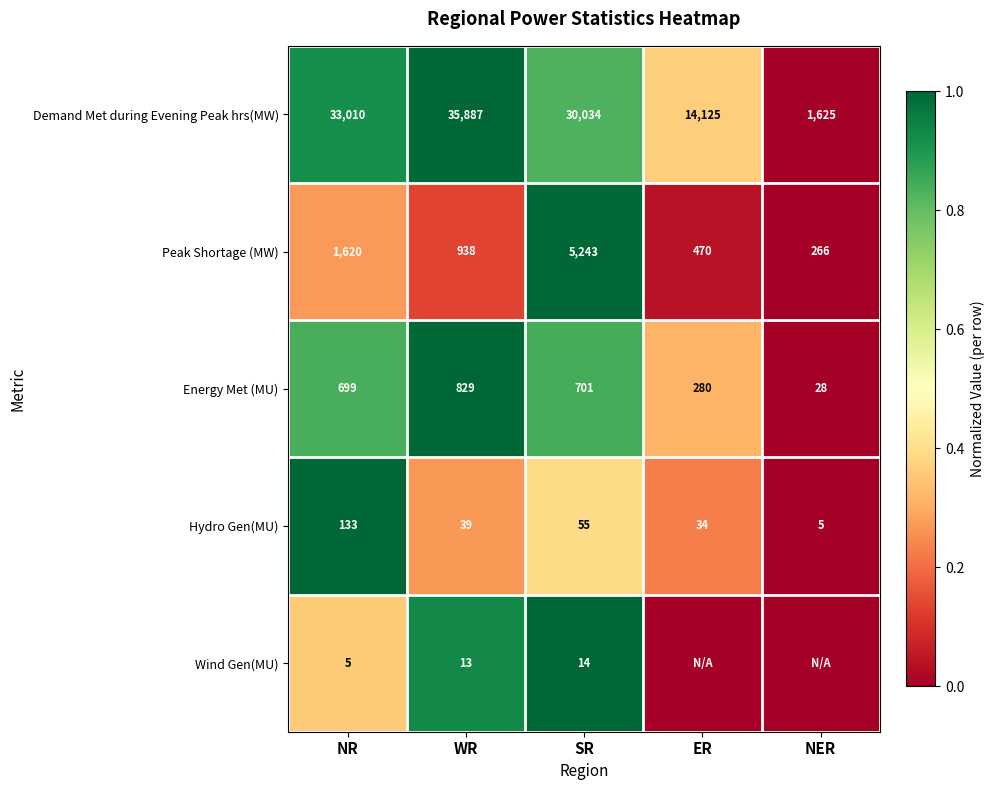

Is the value of Hydro Gen(MU) at NER greater than the value of Demand Met during Evening Peak hrs(MW) at NER?

No